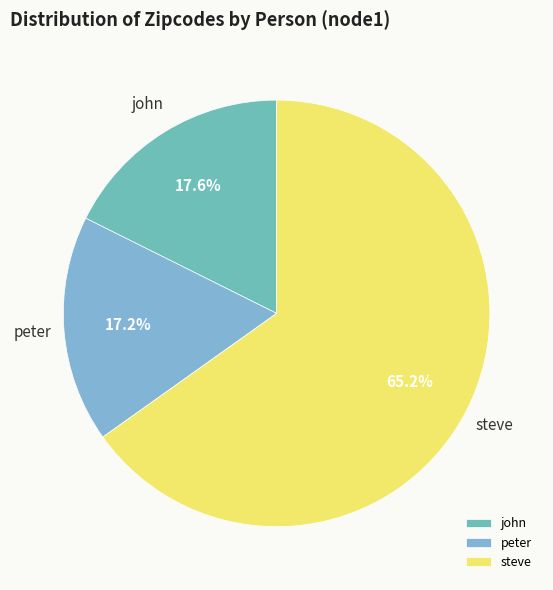

Between steve and john, which is larger?

steve